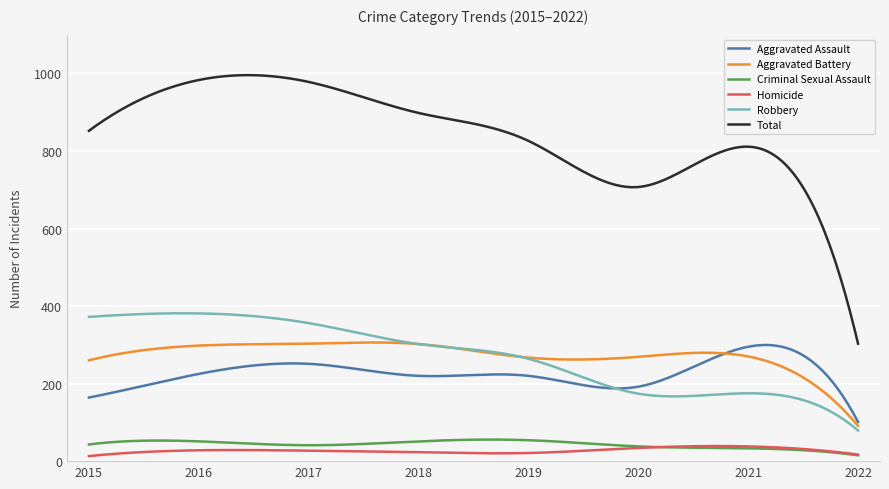

What is the maximum value shown in the chart?

995.6